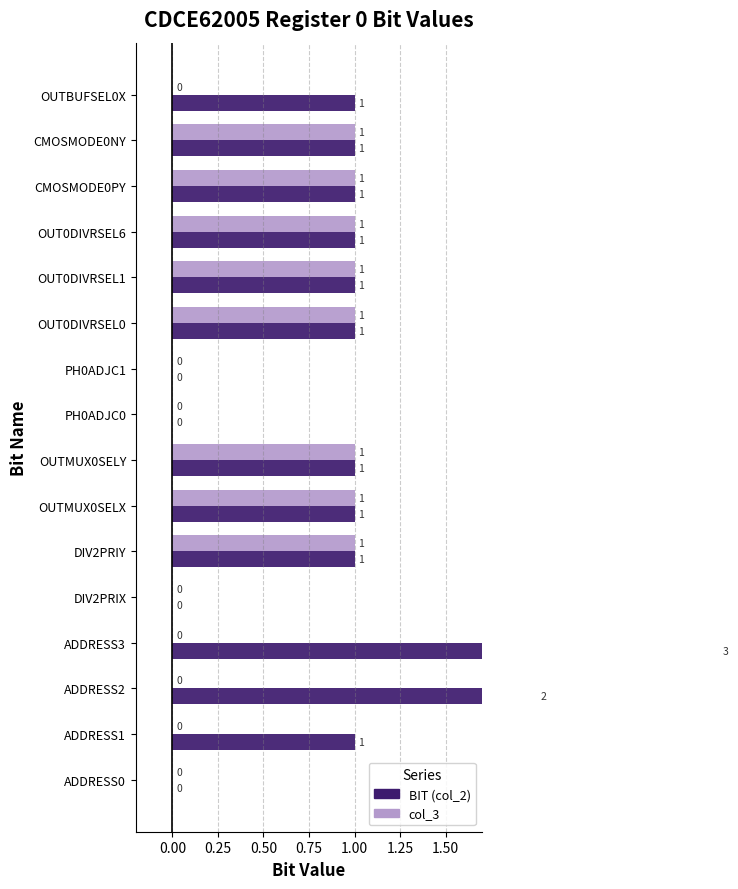

What is the difference between the maximum and minimum values in the BIT (col_2) series?

3